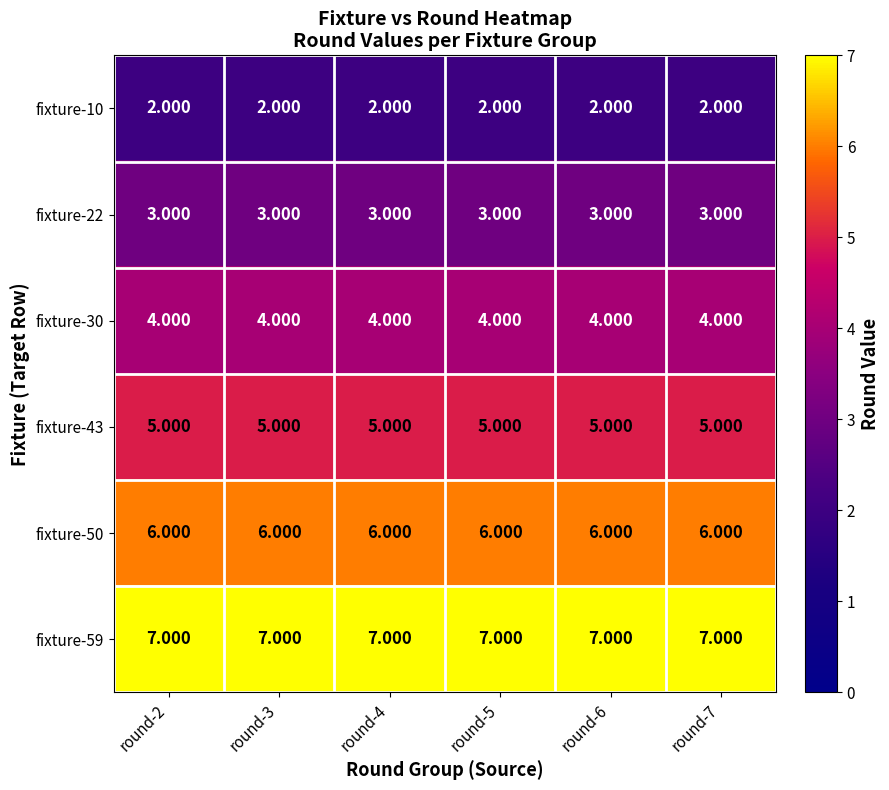

Is the value of fixture-59 at round-2 greater than the value of fixture-50 at round-6?

Yes